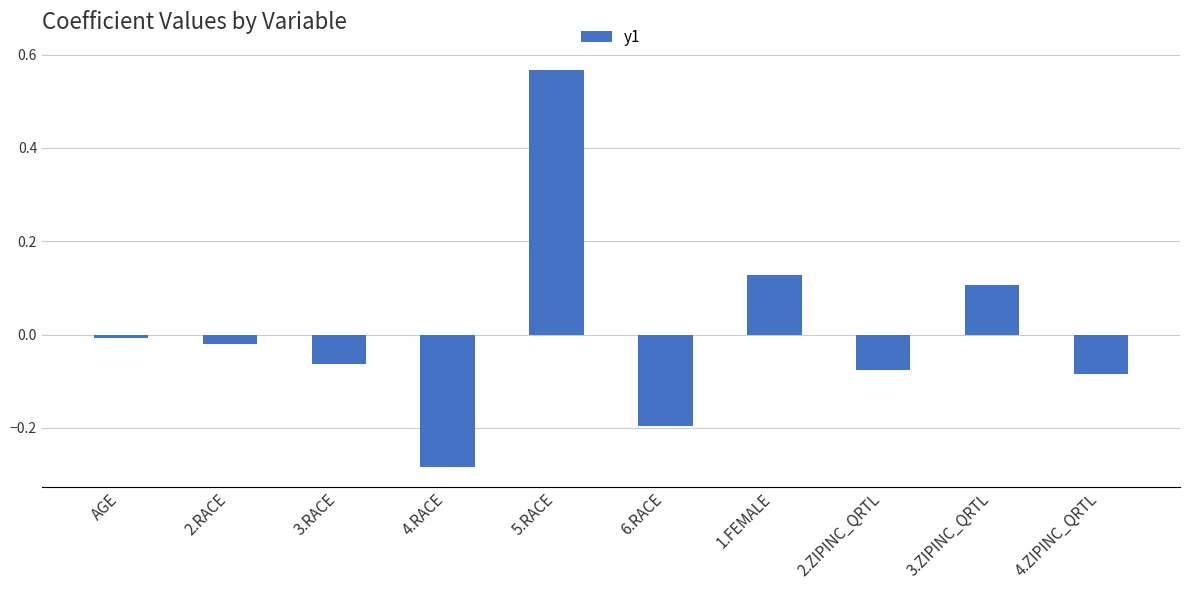

What is the value of the 6th bar from the left?

-0.2